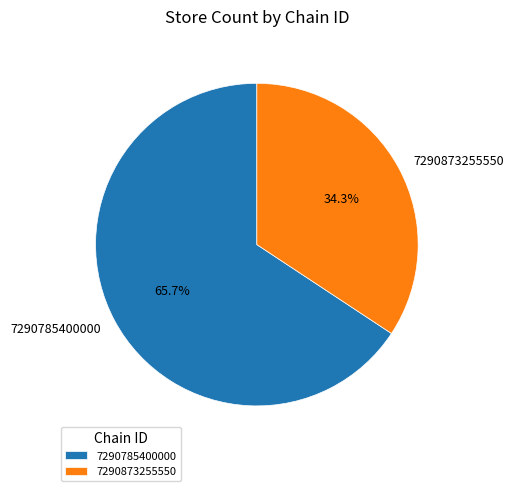

The 7290785400000 slice represents 55% of the pie. True or false?

False